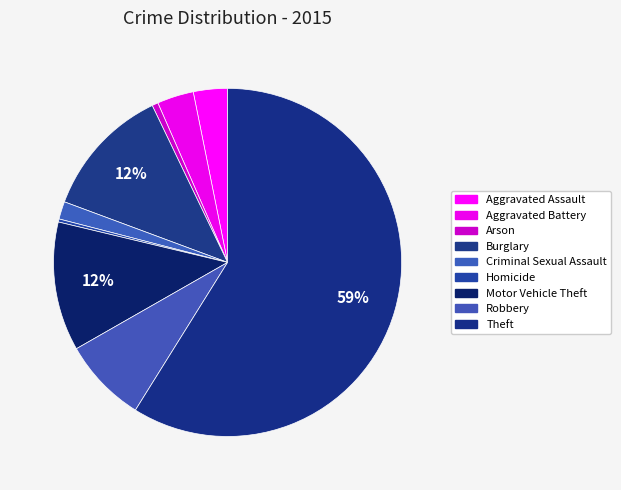

Count the number of slices in the pie.

9